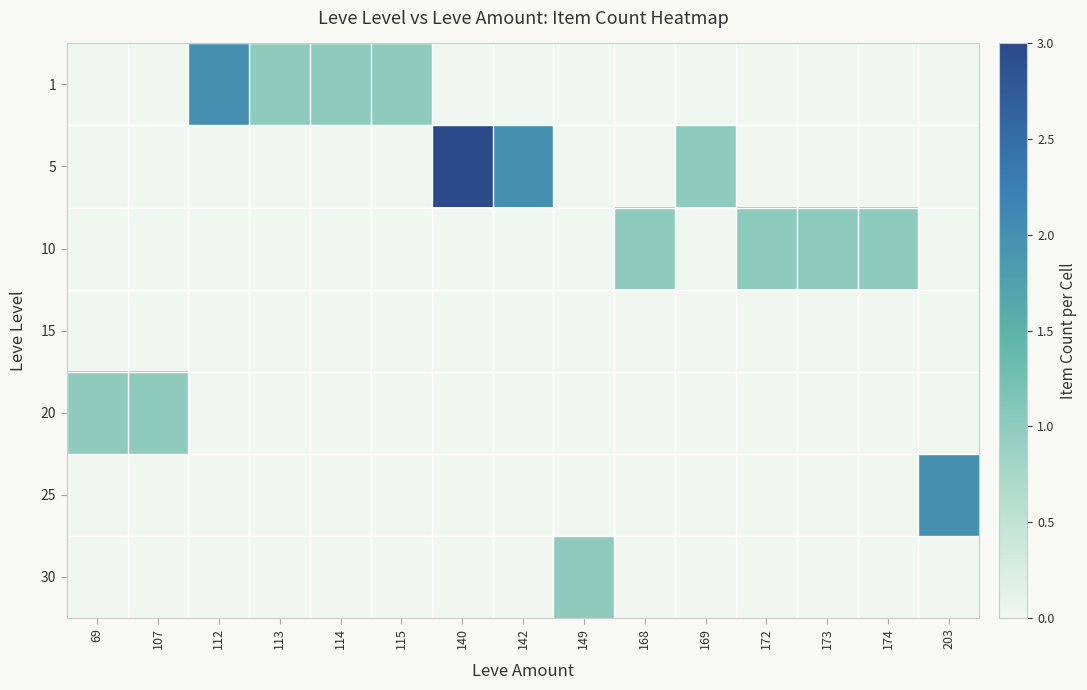

What is the difference between the highest and lowest values at 174?

1